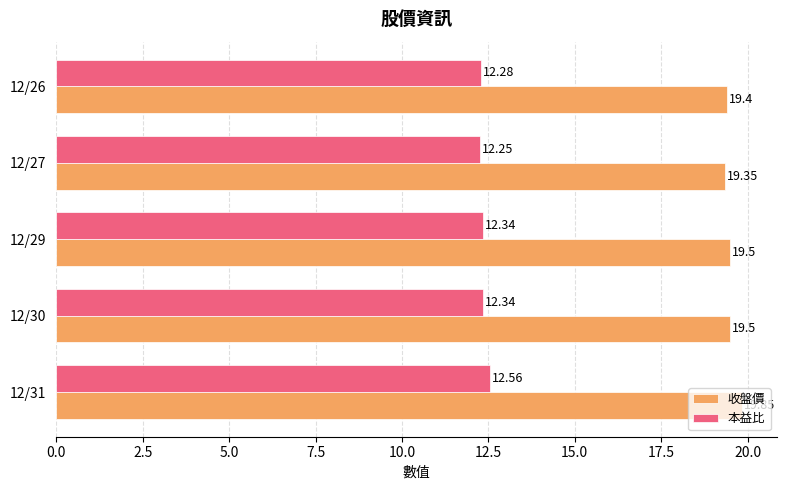

Which series has the widest spread of values?

收盤價